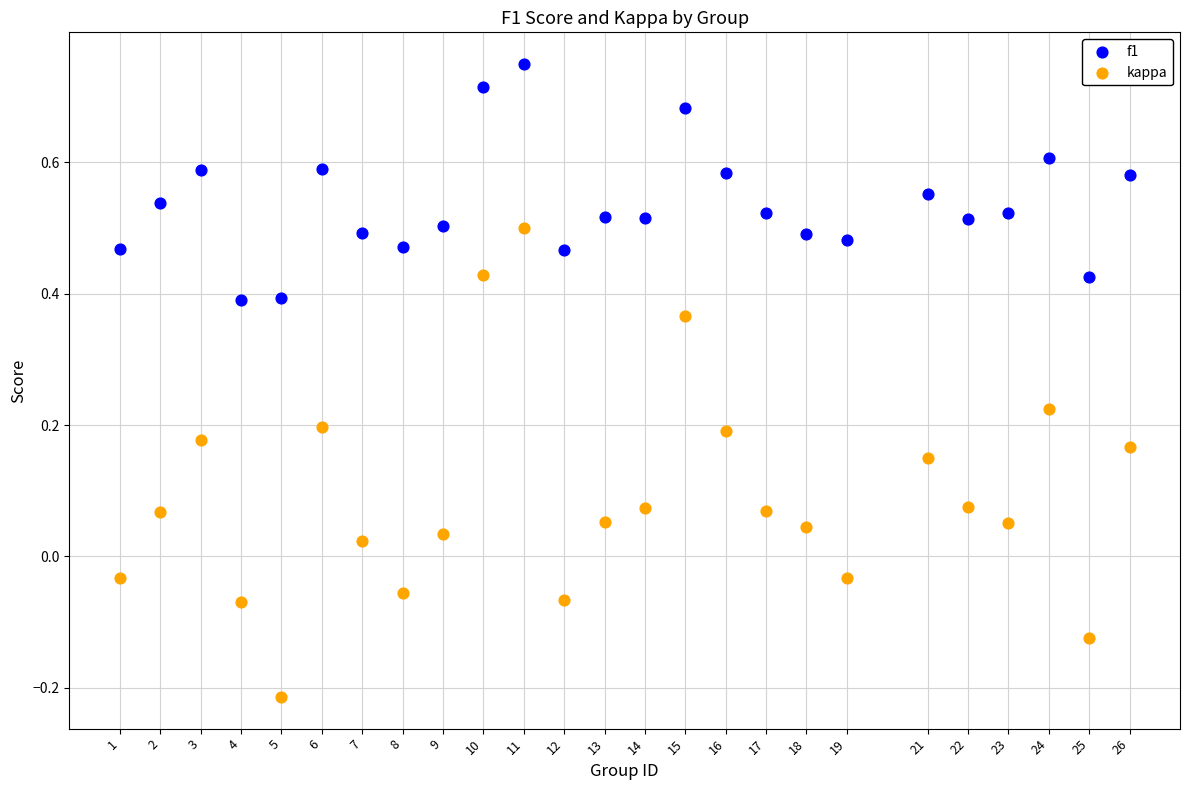

Across all data points, what is the range of Y values (max minus min)?

1.0